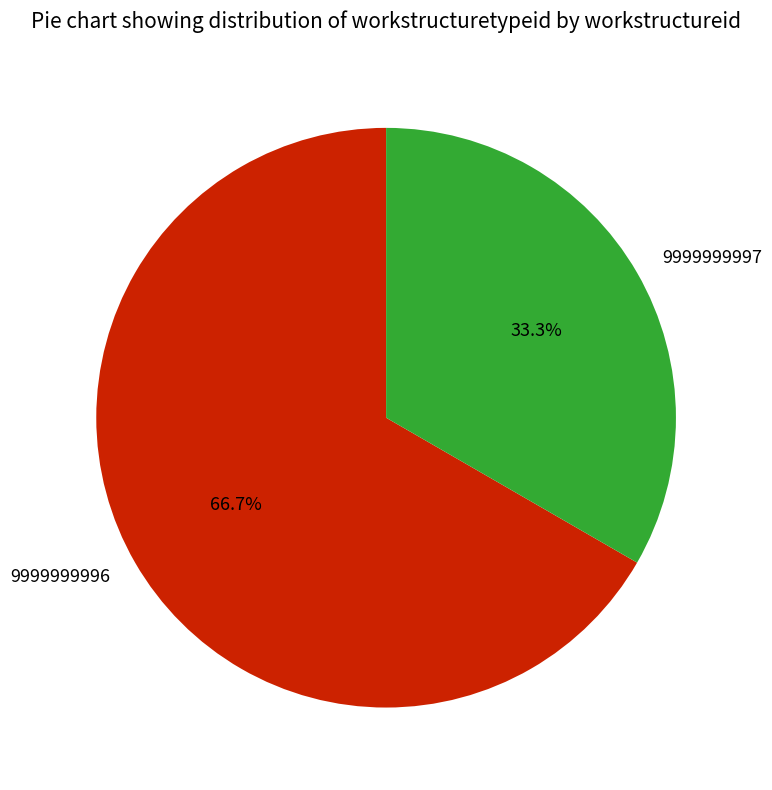

To the nearest percent, what is the difference between the 9999999997 and 9999999996 slice percentages?

33%